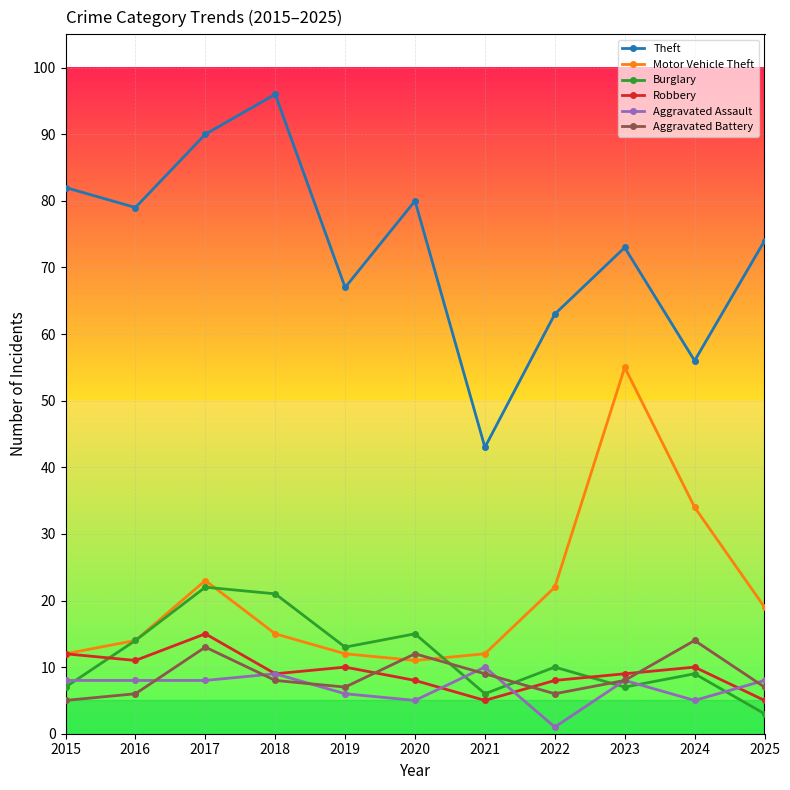

Is this an area chart (filled region under the line)?

No